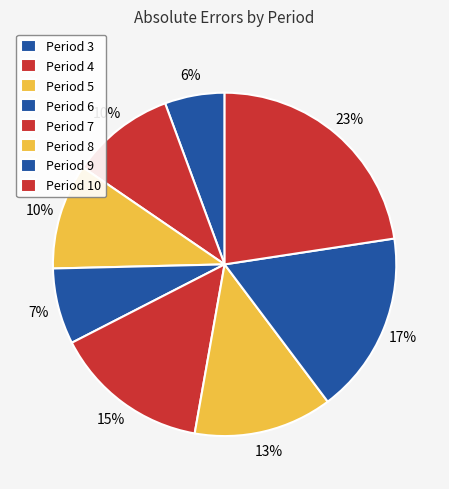

Count the number of slices in the pie.

8